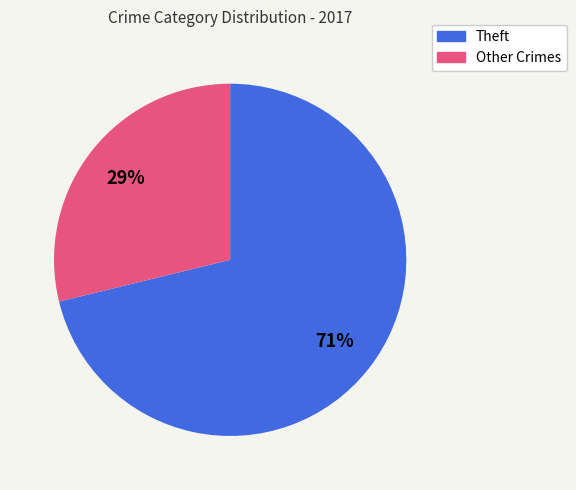

Is it true that Other Crimes is 19% of the pie?

False